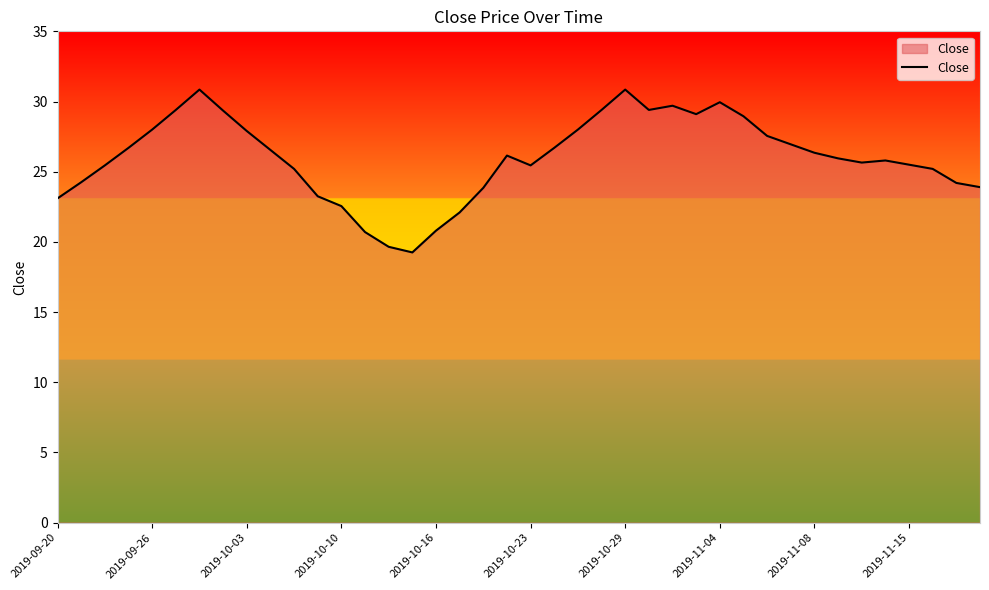

Count the number of data series in this chart.

1